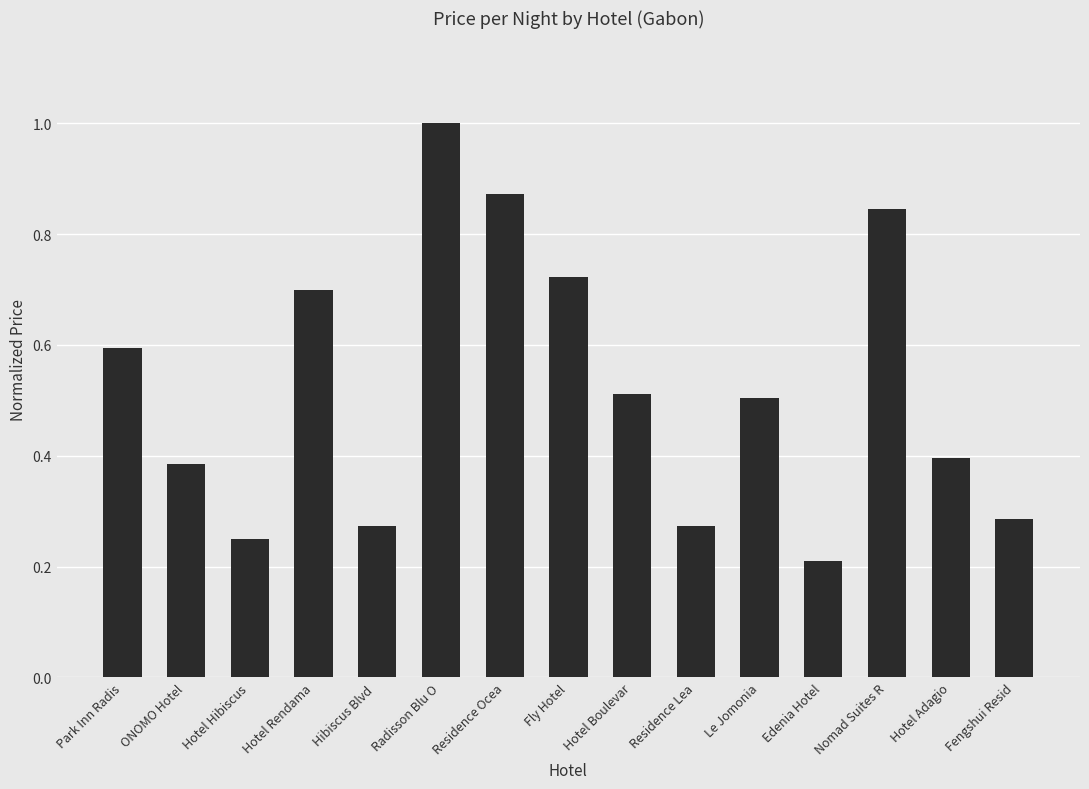

What is the label of the 9th bar from the right?

Residence Ocea